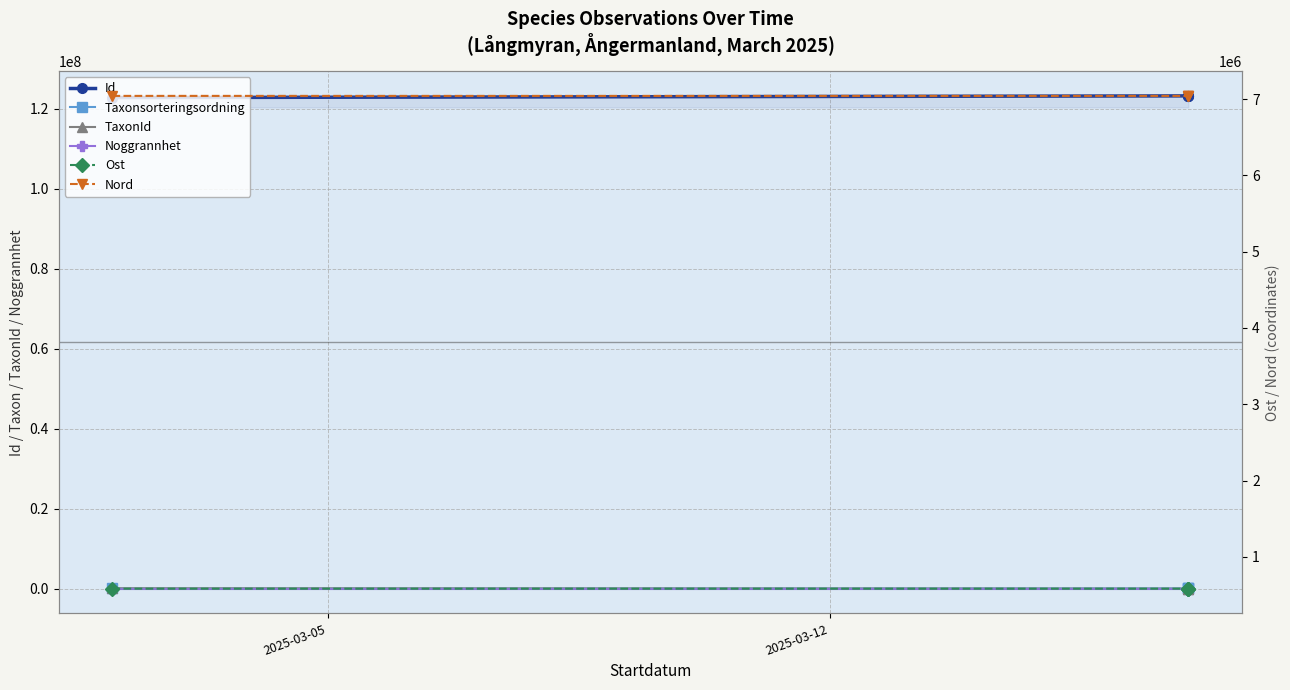

True or false: TaxonId has more than 0 points higher than both neighbors.

False